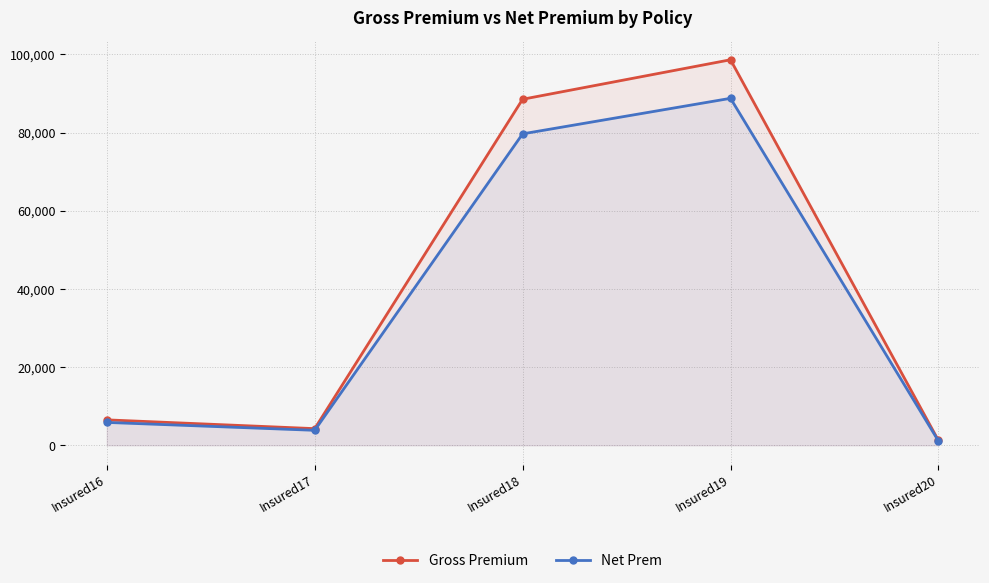

What is the sum of all Gross Premium values?

199231.0